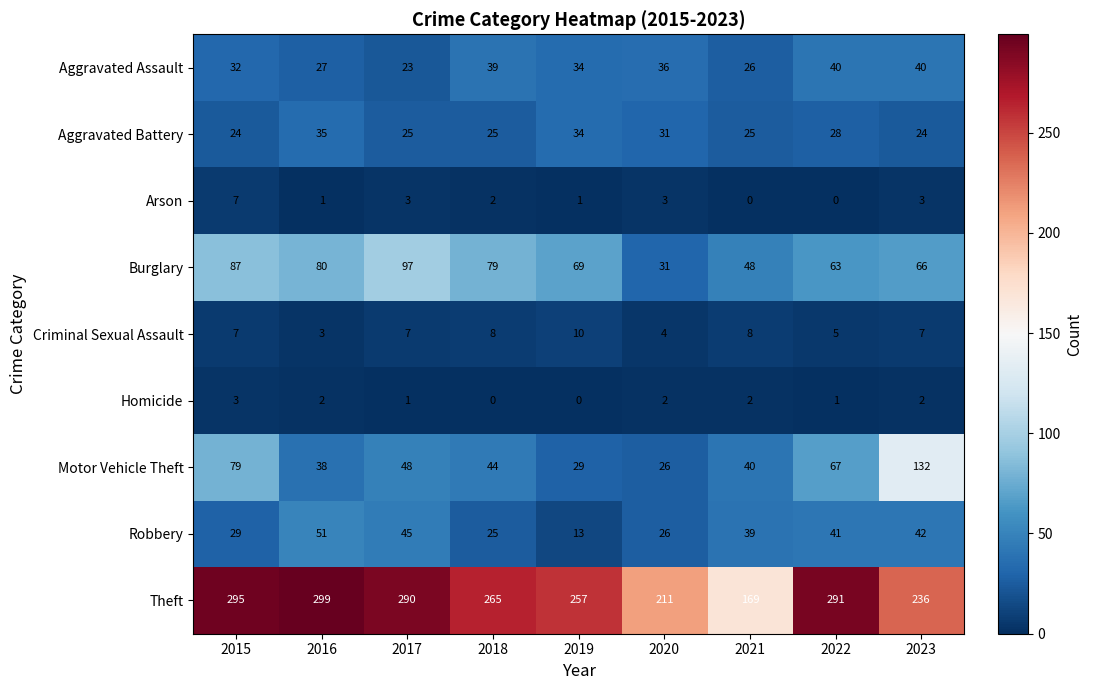

List the series in order of their peak value, highest first.

Theft, Motor Vehicle Theft, Burglary, Robbery, Aggravated Assault, Aggravated Battery, Criminal Sexual Assault, Arson, Homicide